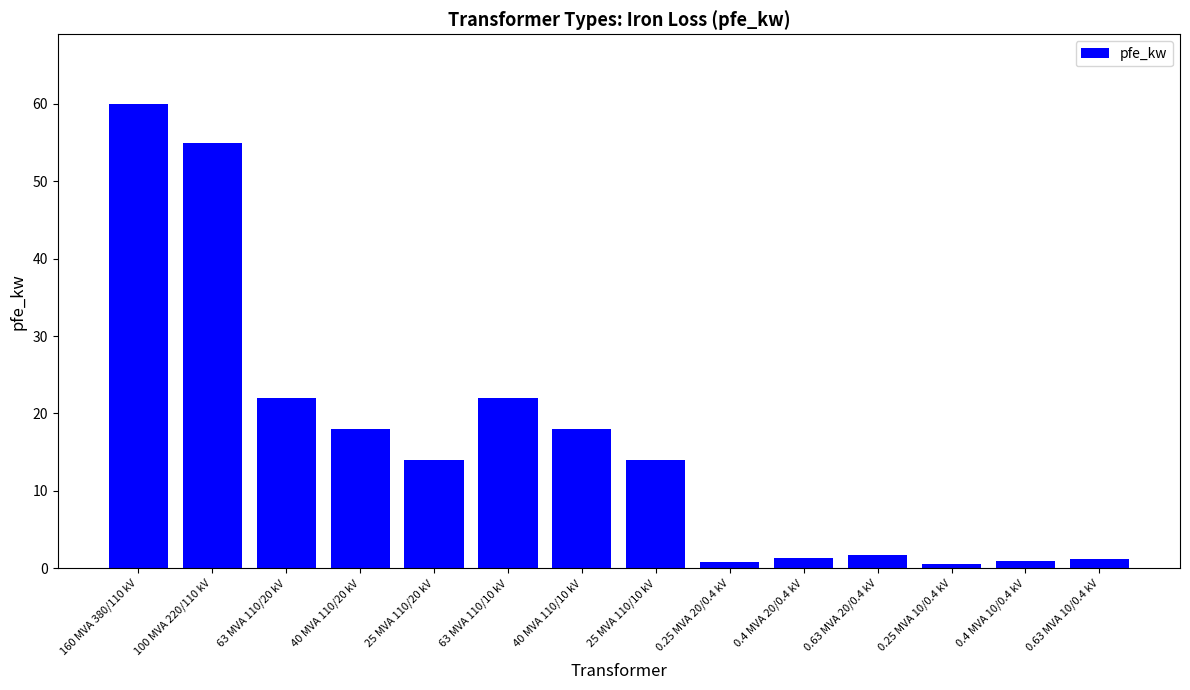

What is the label of the 5th bar from the left?

25 MVA 110/20 kV